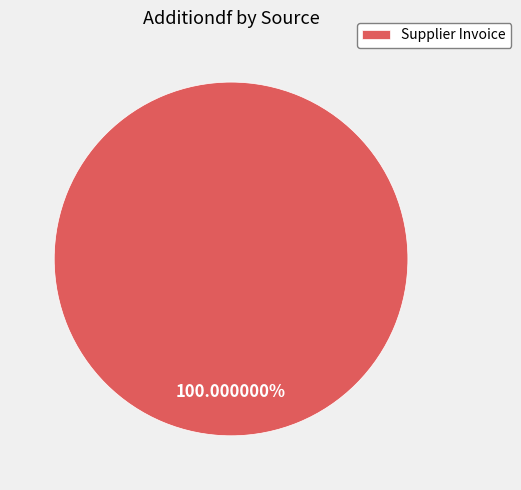

Rank the categories by value from lowest to highest.

Supplier Invoice